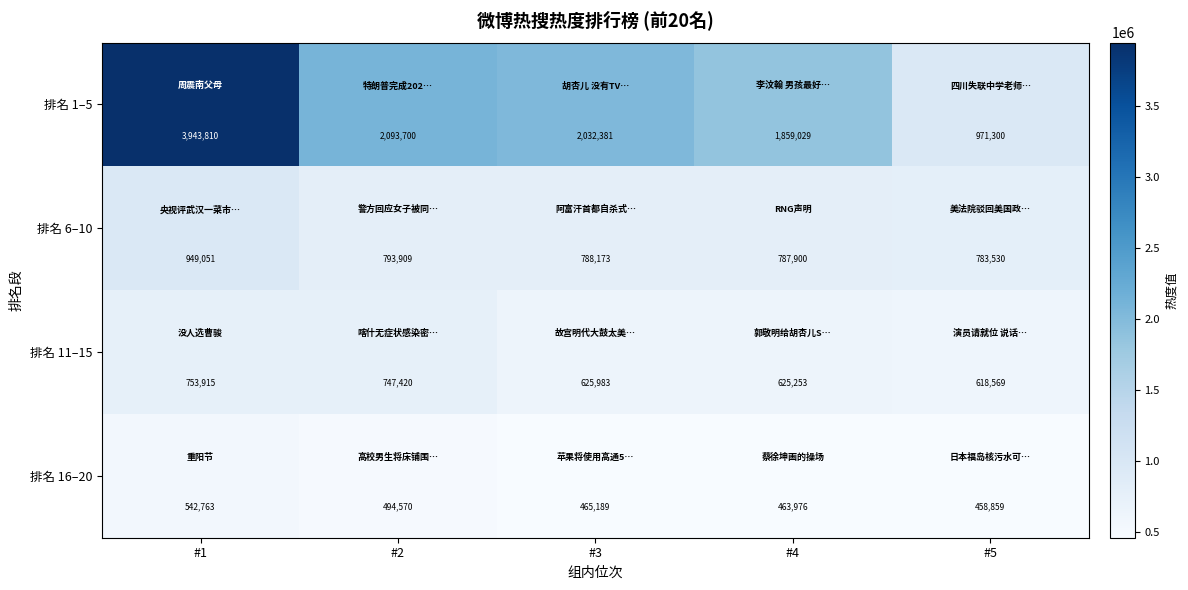

What is the difference between the maximum and second lowest values in the 排名 11–15 series?

128662